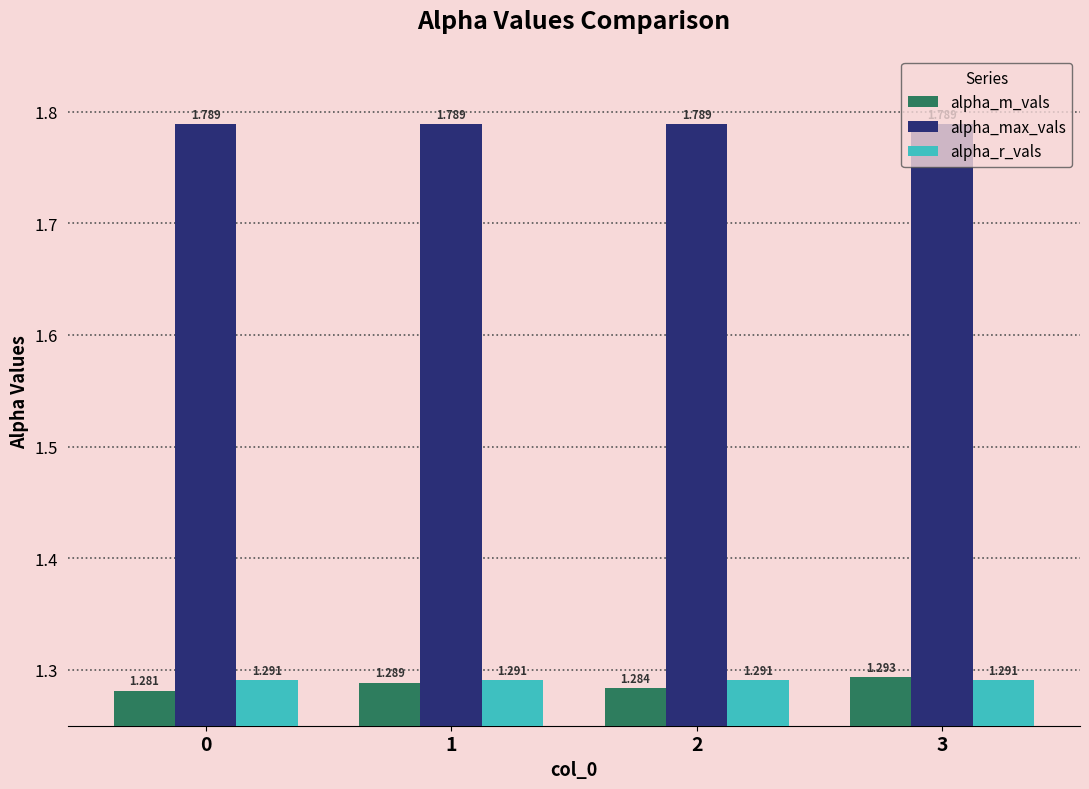

Which series has the widest spread of values?

alpha_m_vals